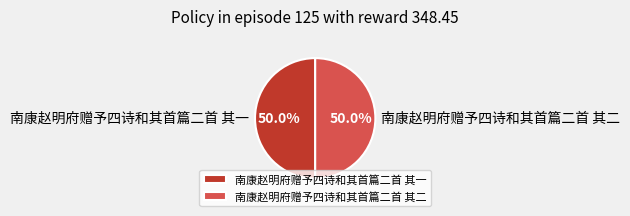

What is the total percentage of 南康赵明府赠予四诗和其首篇二首 其一 and 南康赵明府赠予四诗和其首篇二首 其二?

100.0%